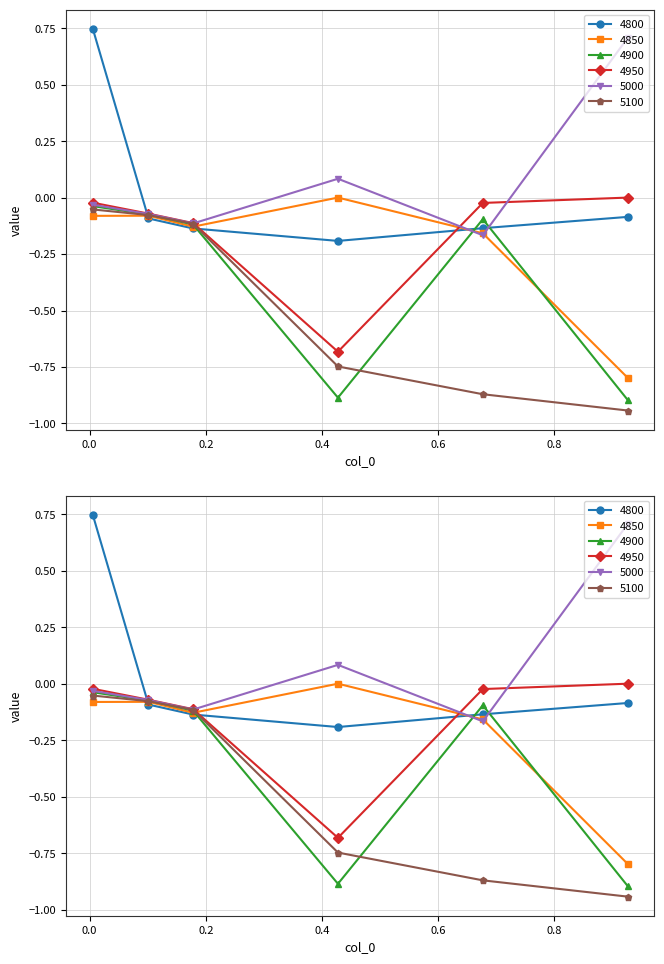

What is the label of the 1st point from the left?

0.005479452054794521